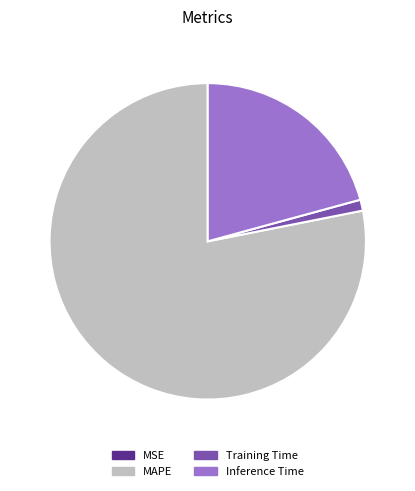

True or false: MAPE accounts for 86% of the total.

False